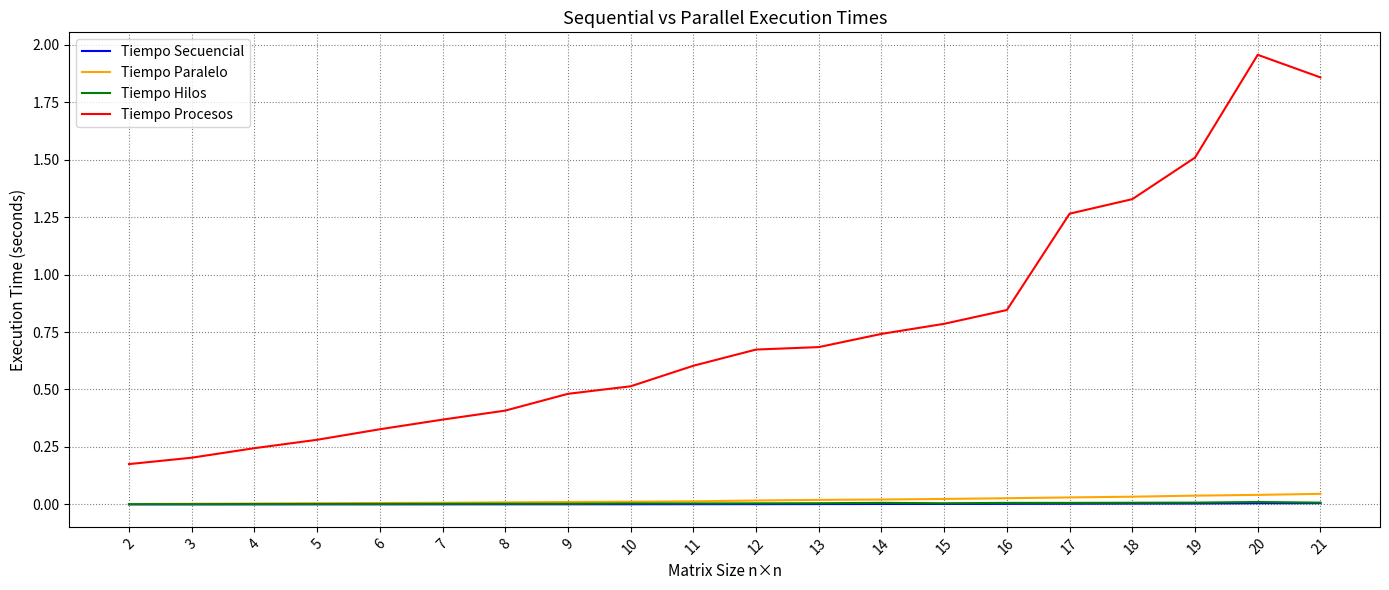

How many lines are shown in the chart?

4